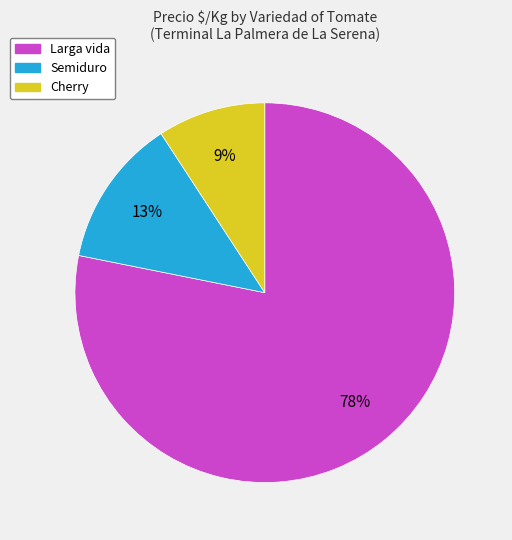

Is there any slice that represents more than half of the pie?

Yes